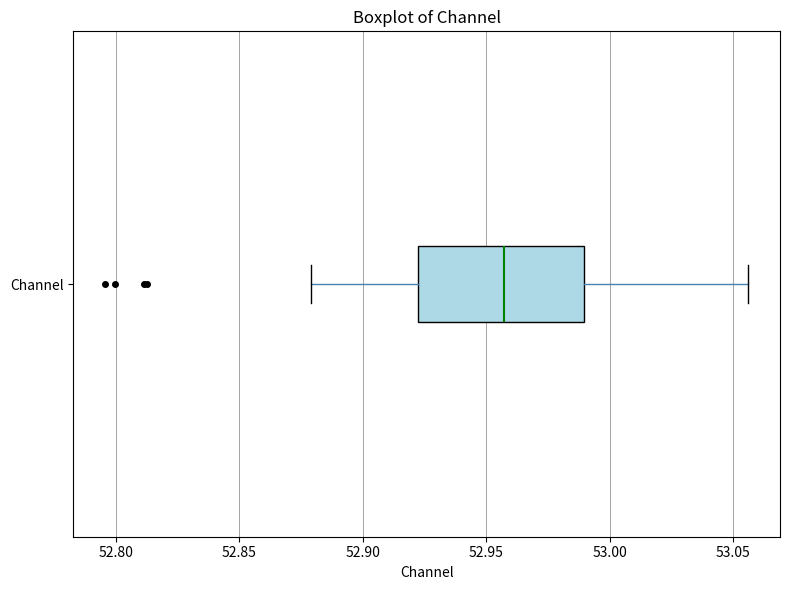

Transcribe this box plot: give where the median line is, the range the box spans, and where the two whiskers end, as read against the x-axis. The values are not printed on the chart, so give them approximately, as read against the axis.

median 52.955, box 52.925 to 52.990, whiskers 52.880 to 53.055